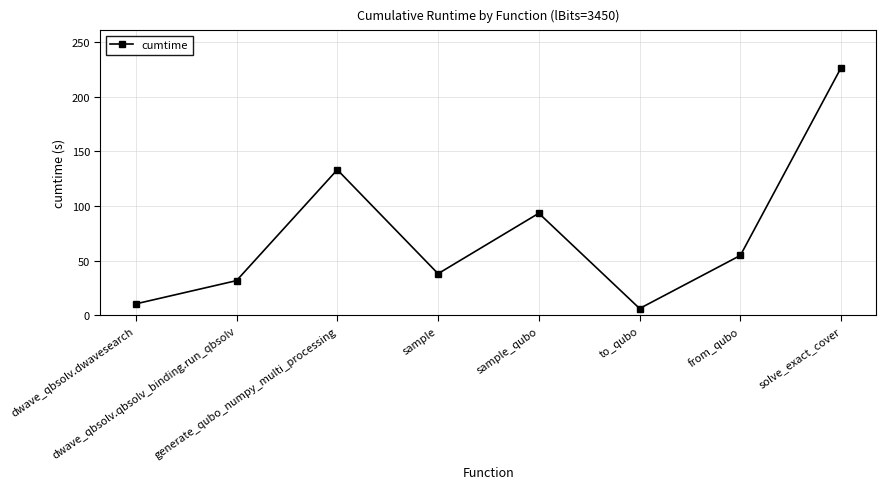

Reading right to left, what are all the values shown in this chart?

226.5	54.8	6.3	93.4	38.2	133.2	31.8	10.6